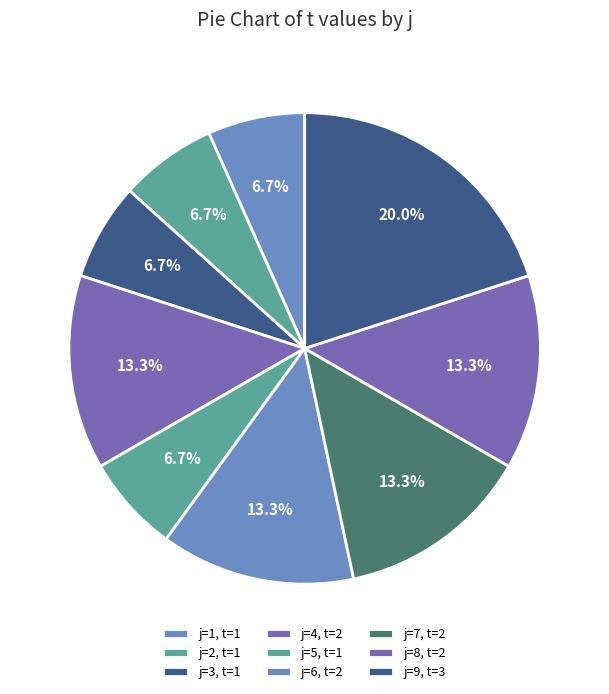

Does any single category account for the majority?

No